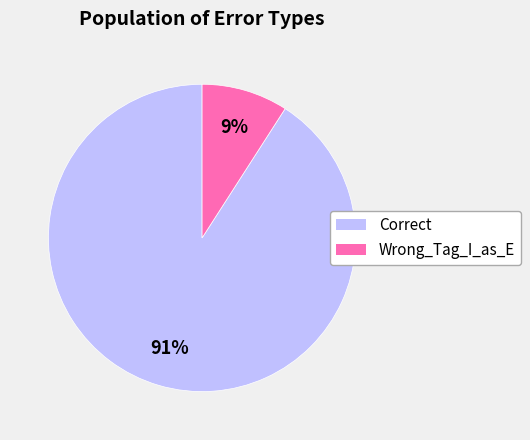

What is the ratio of the value at Wrong_Tag_I_as_E to the value at Correct?

0.1